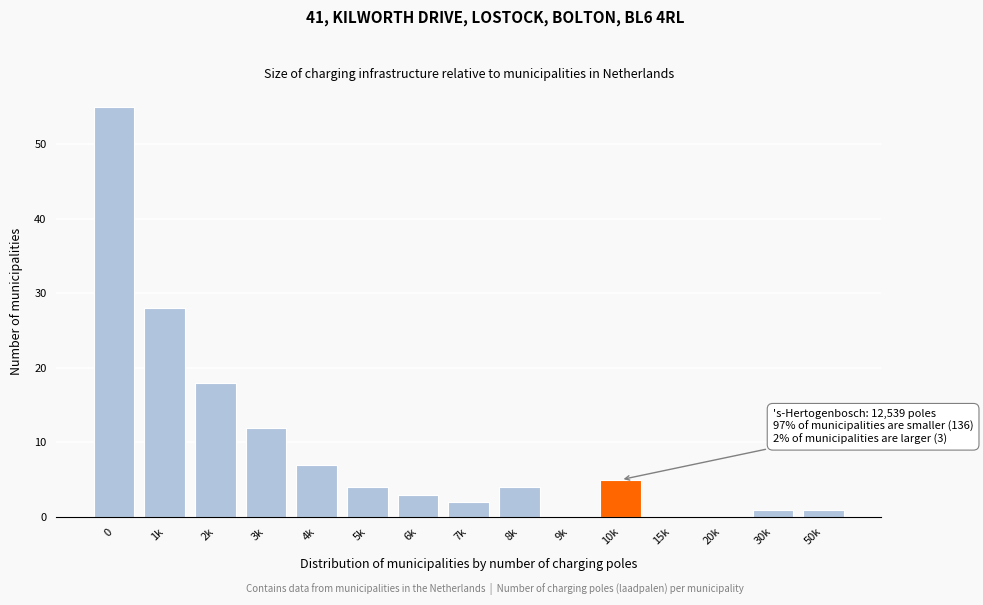

Reading left to right, transcribe all the data shown in this chart.

0=55	1k=28	2k=18	3k=12	4k=7	5k=4	6k=3	7k=2	8k=4	9k=0	10k=5	15k=0	20k=0	30k=1	50k=1